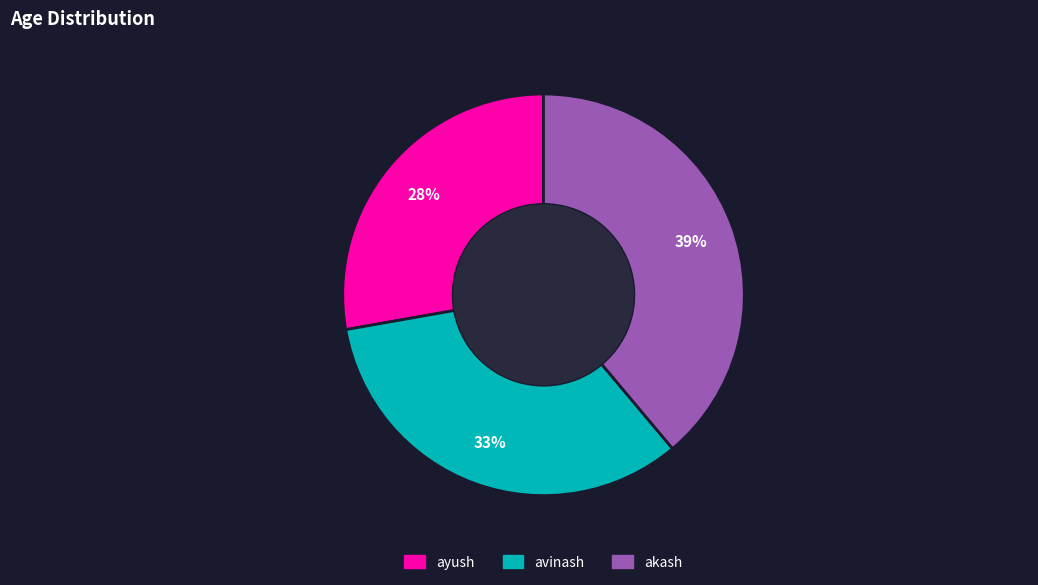

To the nearest percent, what is the difference between the largest and smallest slice percentages?

11%